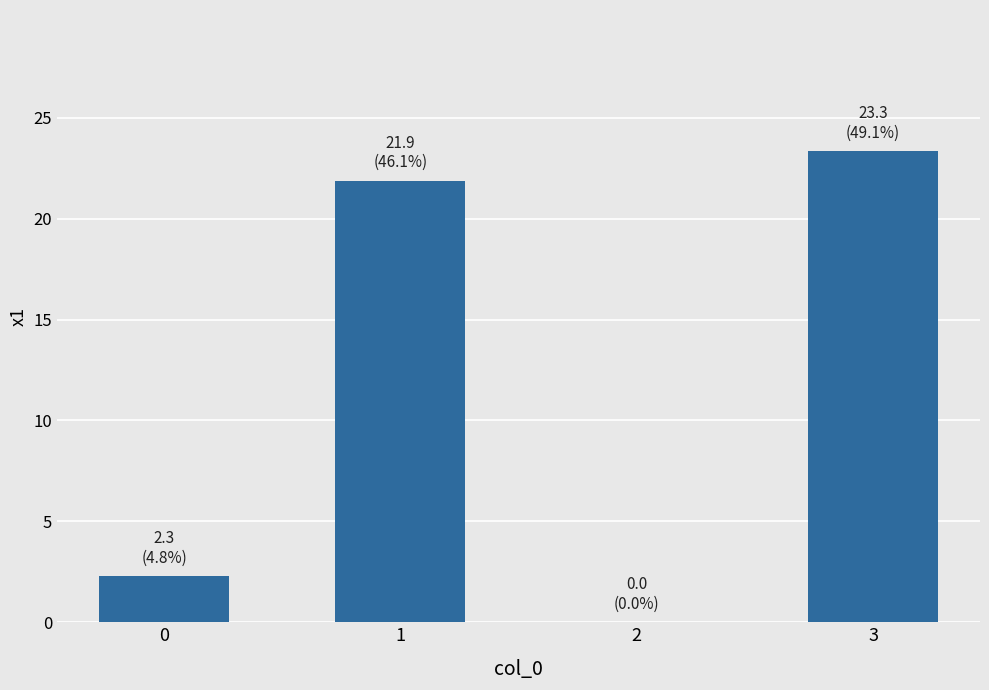

The value at 0 is 2.3. True or false?

True